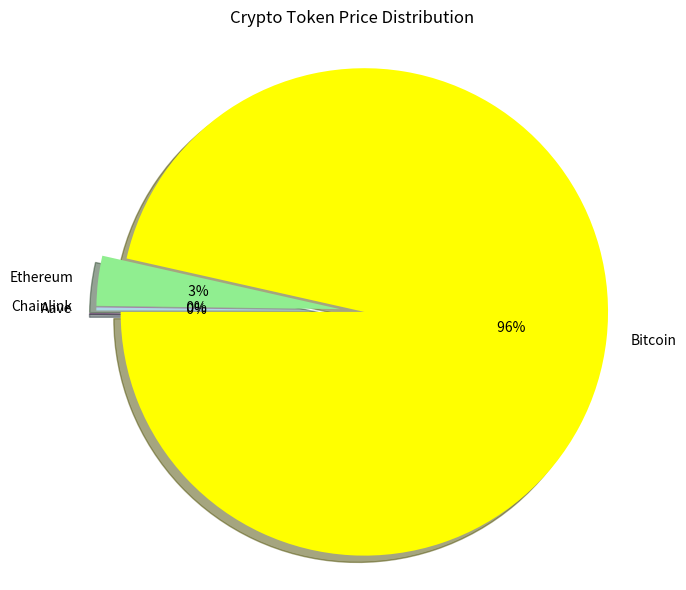

Which category accounts for the majority?

Bitcoin